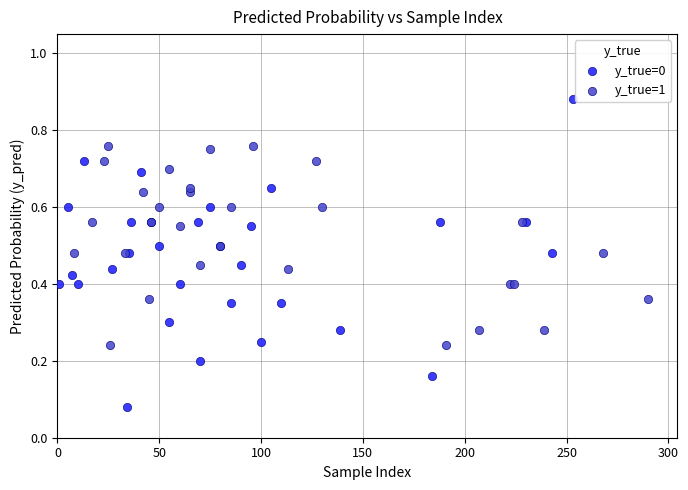

Which series reaches the maximum Y coordinate?

y_true=0